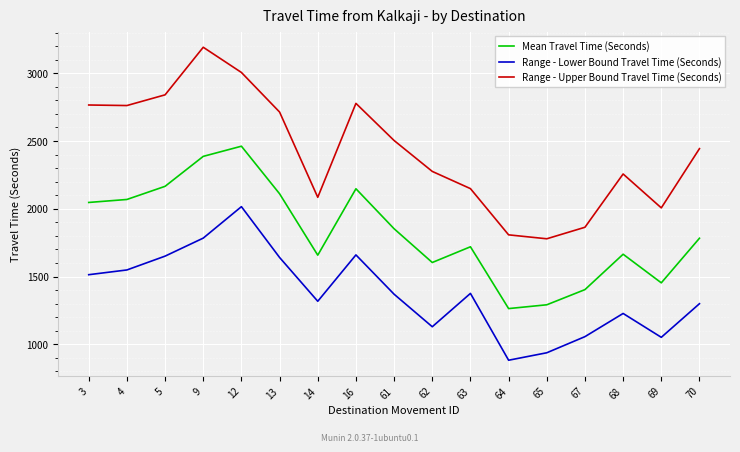

Which category has the highest value across all series?

9